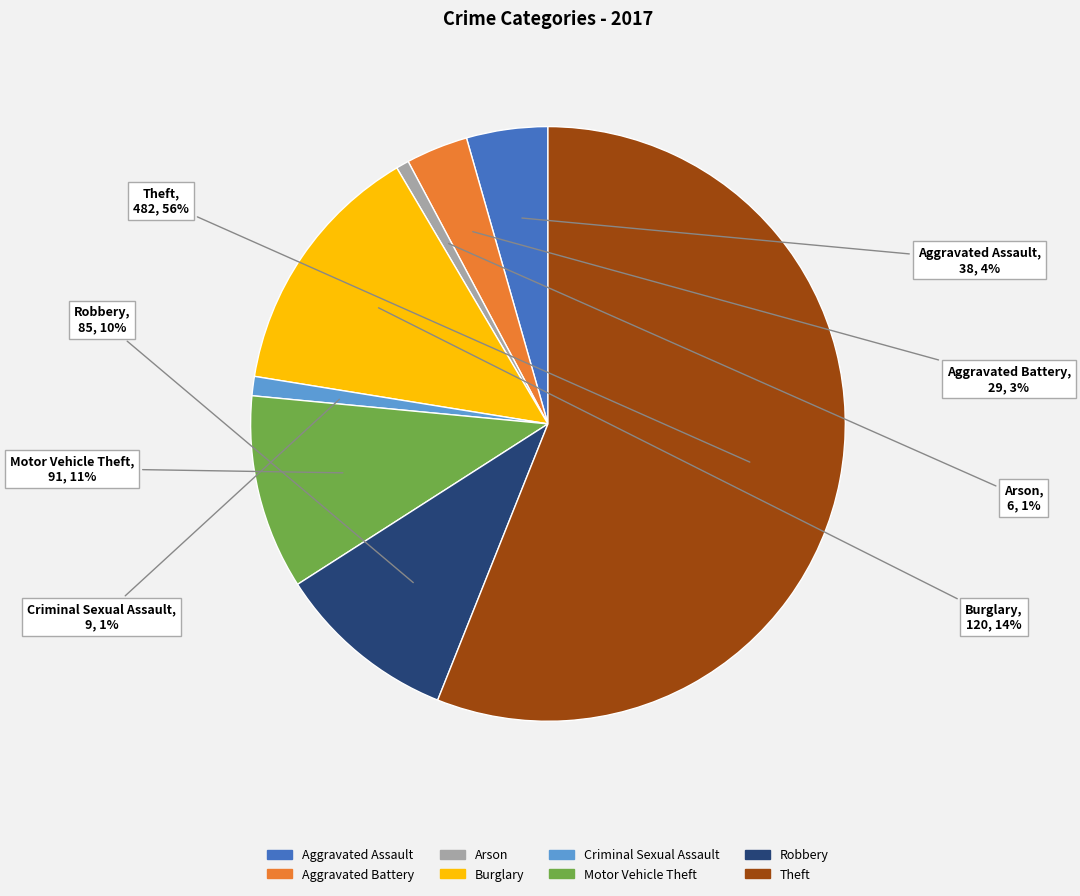

What percentage is the Criminal Sexual Assault slice, to the nearest percent?

1%